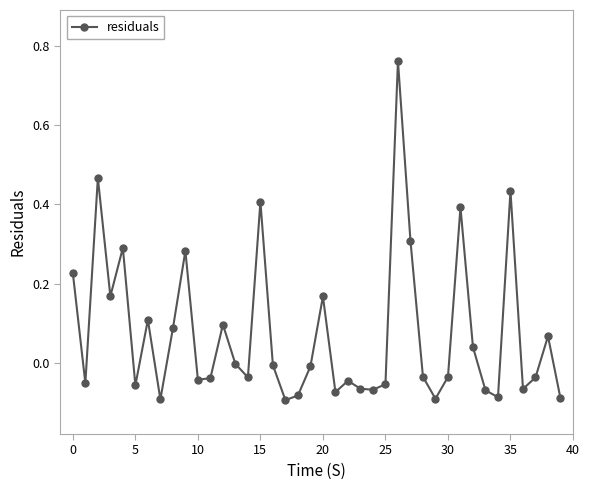

How many series are shown in this chart?

1